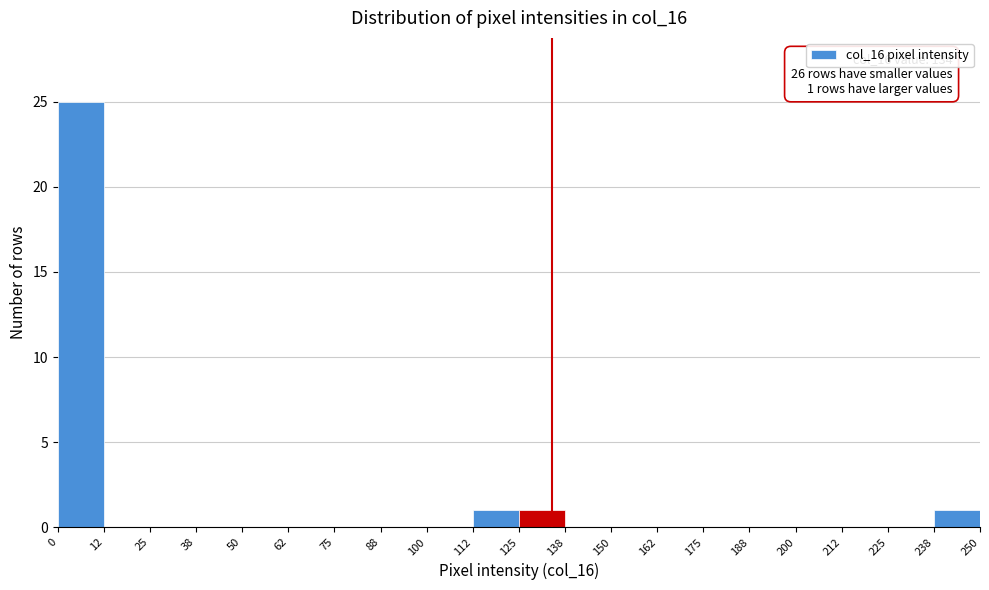

Over which range of the x-axis is the bar tallest?

0 to 12